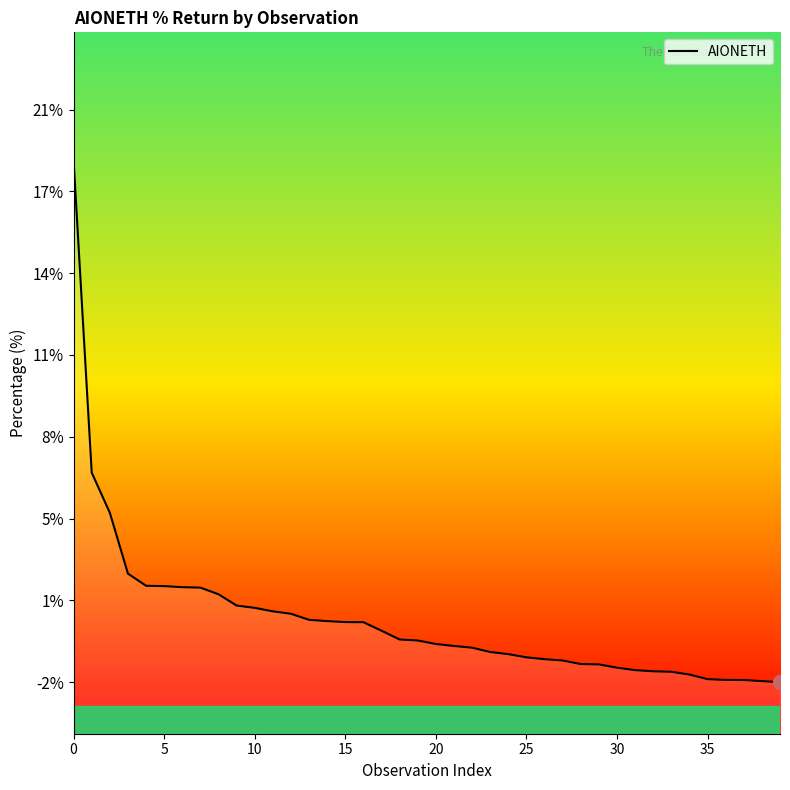

Is this an area chart (filled region under the line)?

No